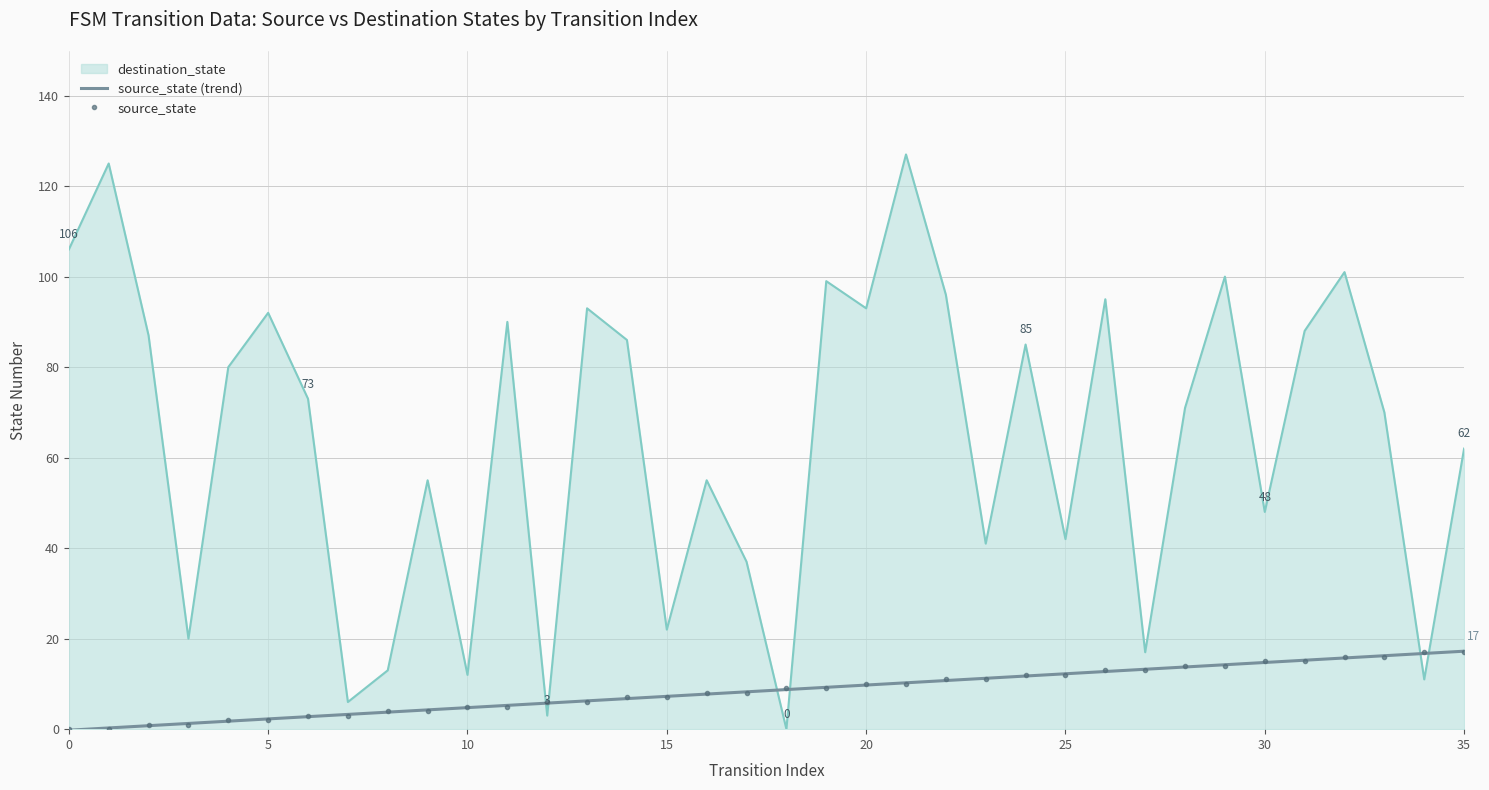

True or false: destination_state and source_state cross at least once.

True